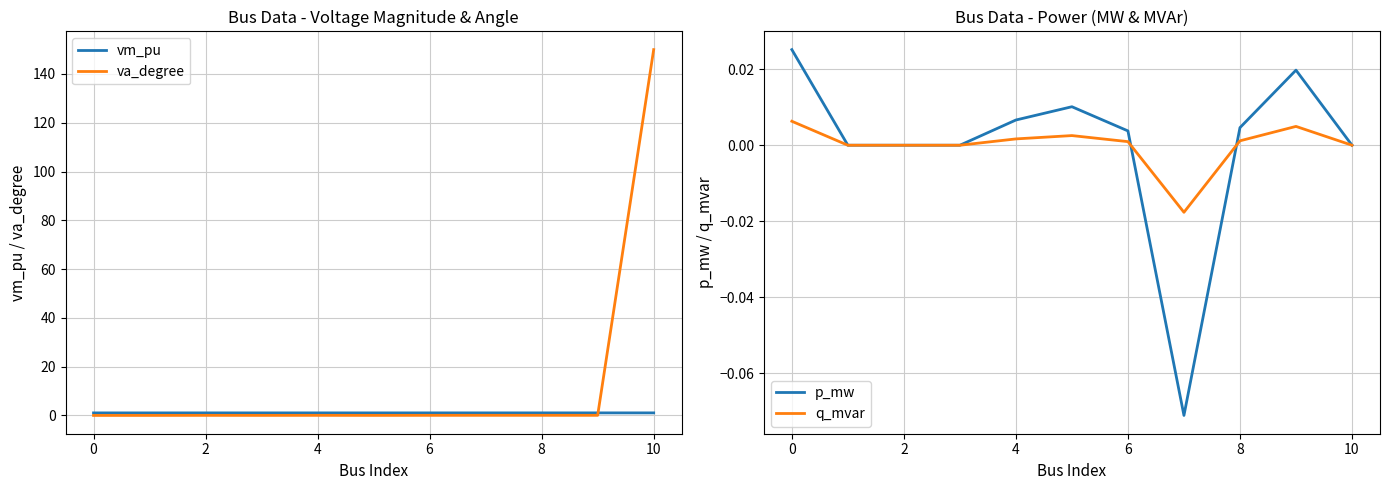

What is the average value of the vm_pu series?

1.0